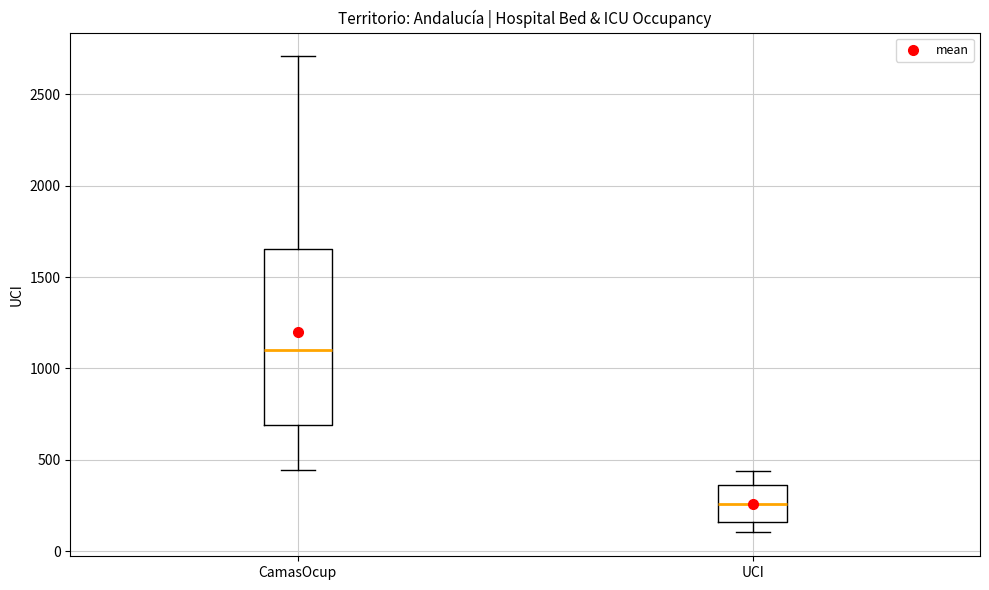

Reading left to right, read every box against the y-axis: the position of its median line, the range the box covers, and the ends of its whiskers. The values are not printed on the chart, so give them approximately, as read against the axis.

CamasOcup: median 1100, box 700 to 1650, whiskers 450 to 2700
UCI: median 250, box 150 to 350, whiskers 100 to 450